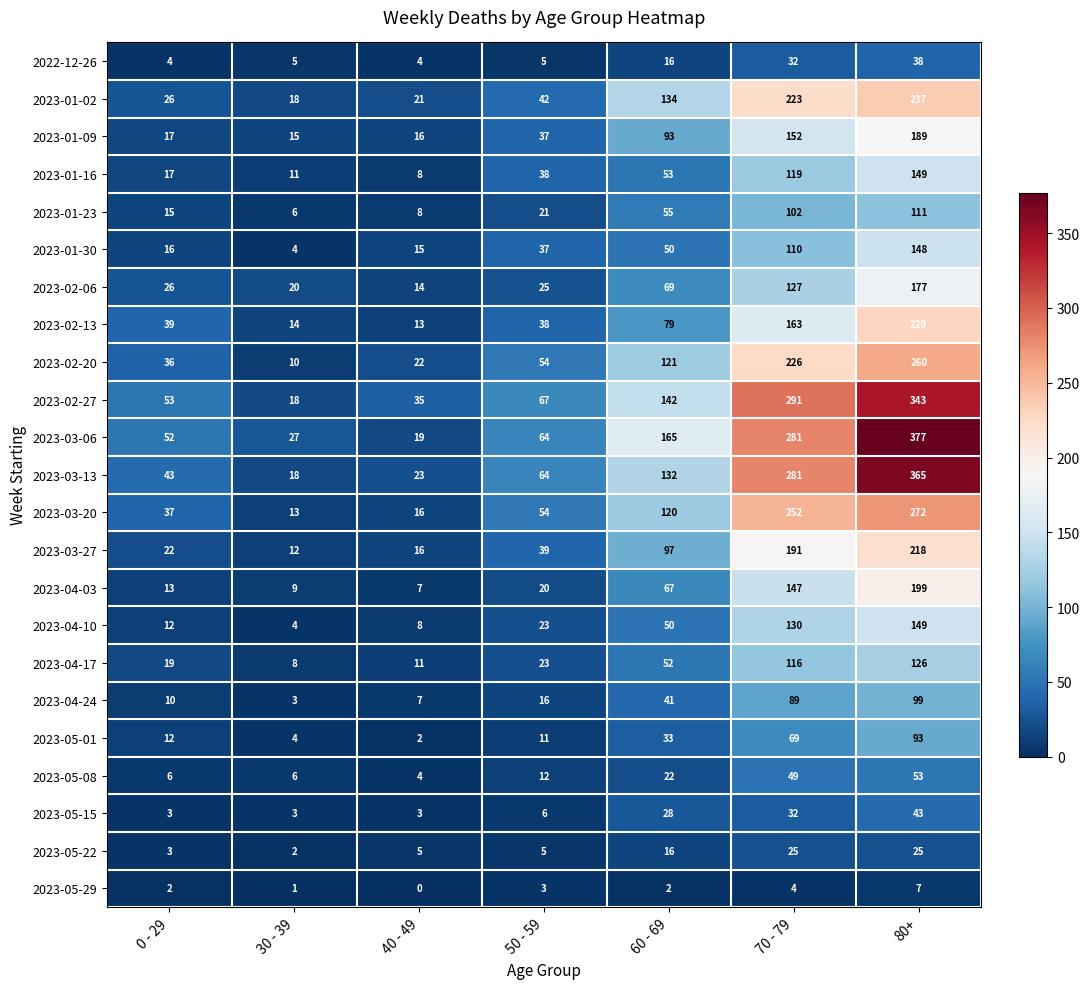

How many values in the 2023-01-02 series are below 42?

3